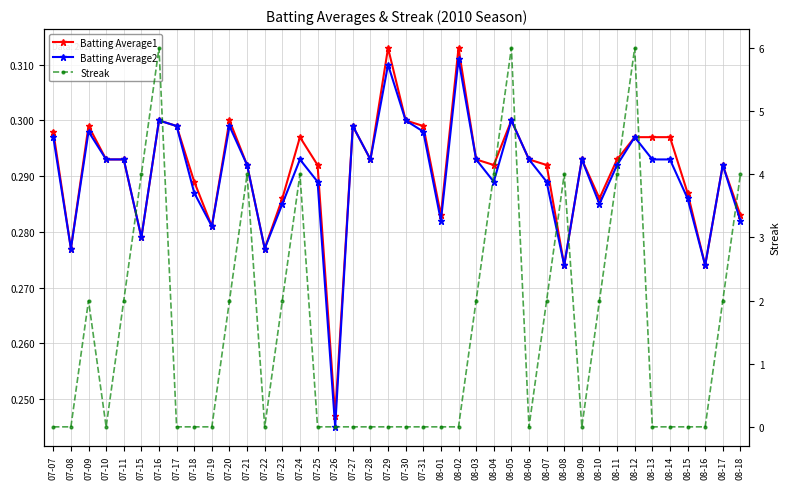

True or false: Batting Average1 and Streak cross at least once.

True